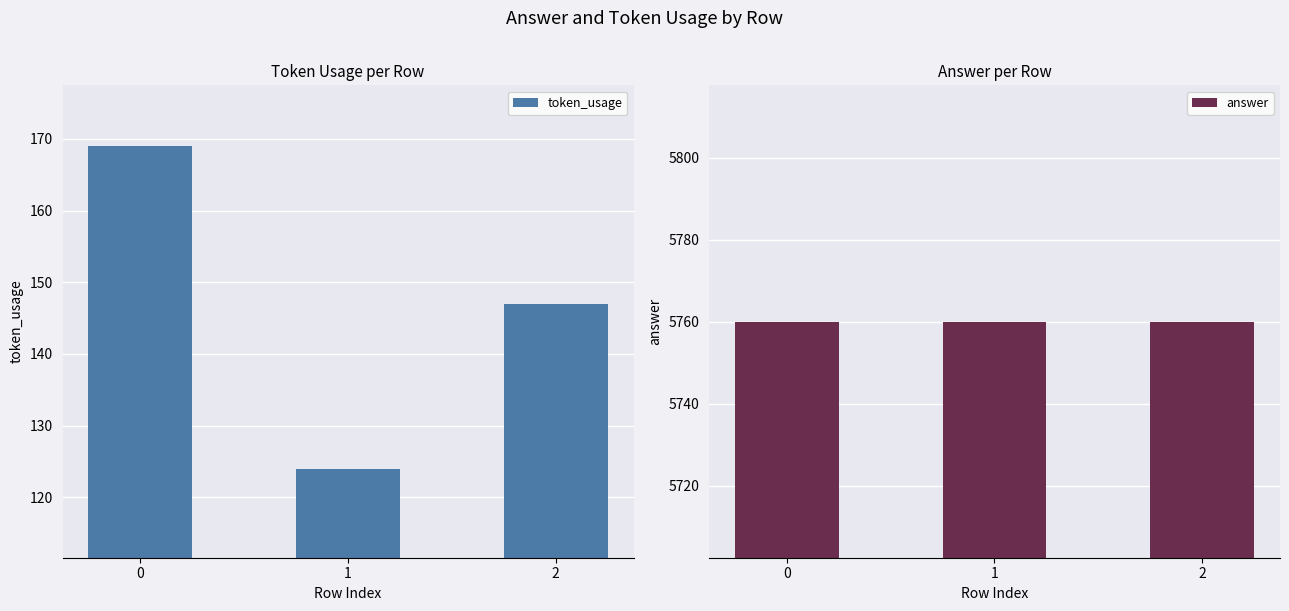

How many data points in token_usage are above 147?

1